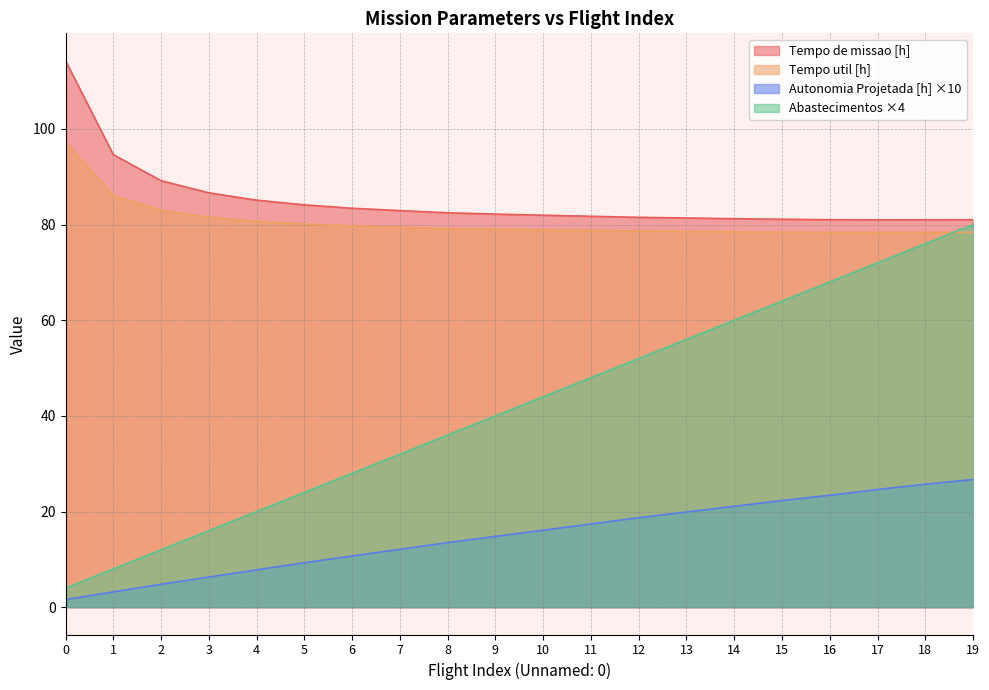

Between 8 and 13, which is larger?

8